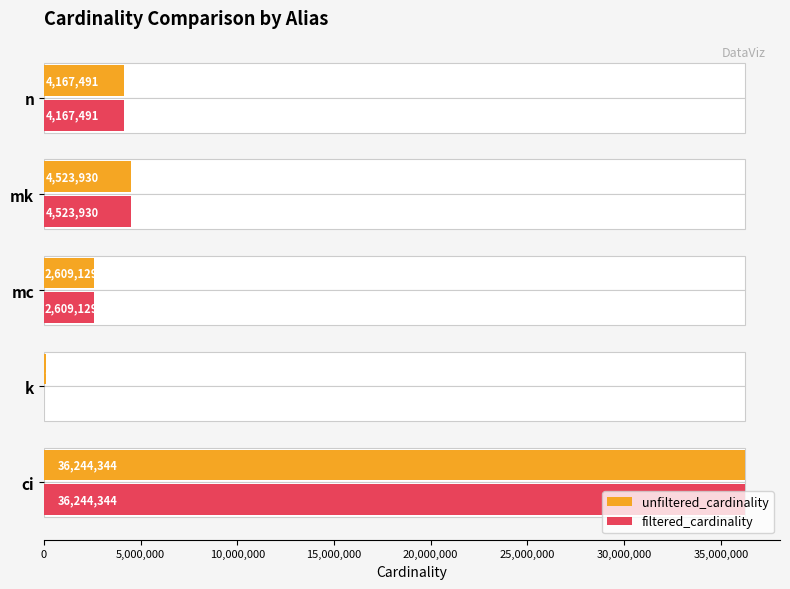

The unfiltered_cardinality series shows 6094933 at mk. True or false?

False